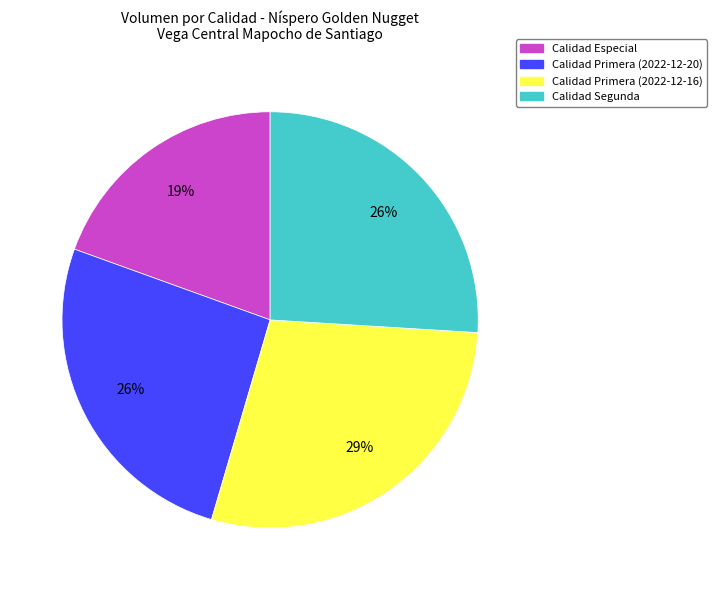

Which category has the biggest portion of the pie?

Calidad Primera (2022-12-16)